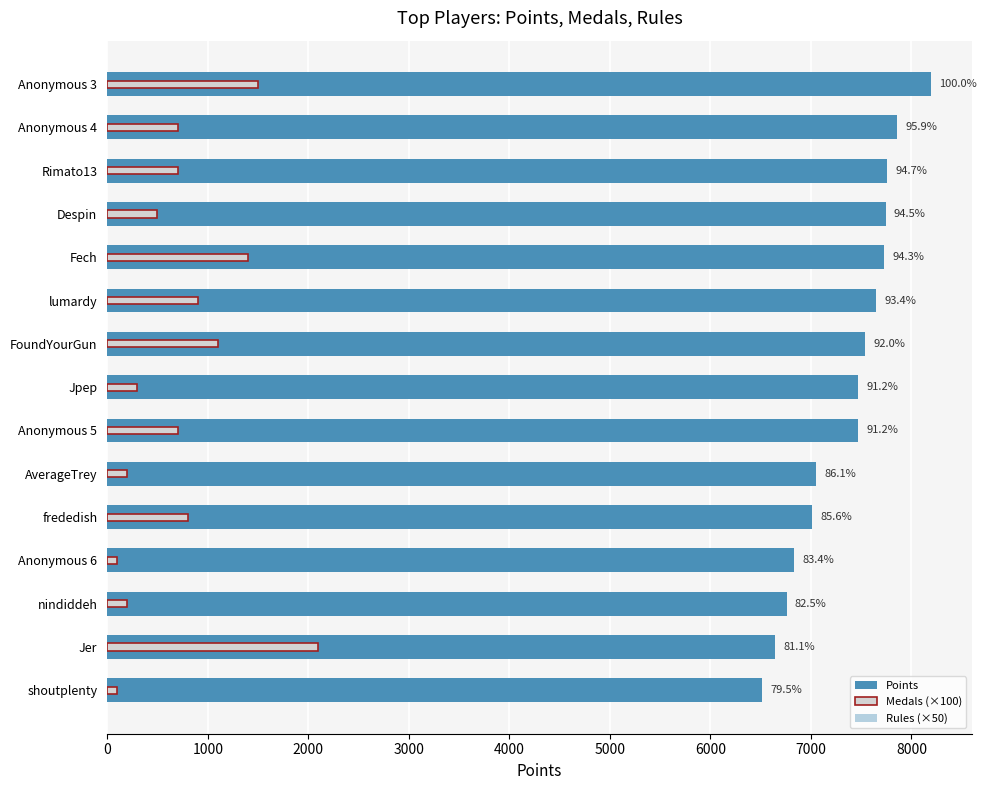

What is the value of the Points bar at the 11th from the left?

7012